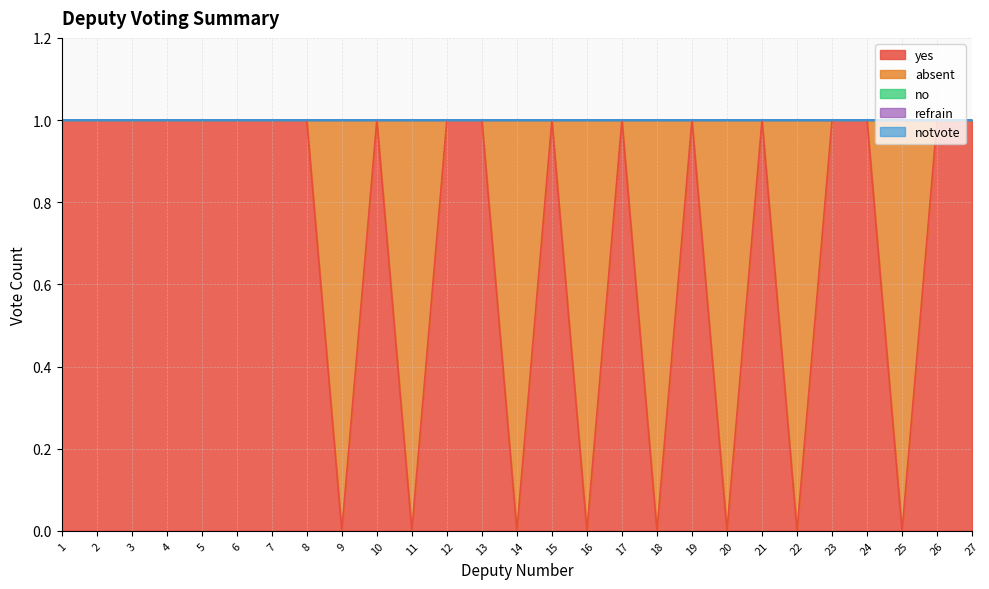

Reading left to right, what are all the values shown in this chart?

yes: 1=1	2=1	3=1	4=1	5=1	6=1	7=1	8=1	9=0	10=1	11=0	12=1	13=1	14=0	15=1	16=0	17=1	18=0	19=1	20=0	21=1	22=0	23=1	24=1	25=0	26=1	27=1
absent: 1=0	2=0	3=0	4=0	5=0	6=0	7=0	8=0	9=1	10=0	11=1	12=0	13=0	14=1	15=0	16=1	17=0	18=1	19=0	20=1	21=0	22=1	23=0	24=0	25=1	26=0	27=0
no: 1=0	2=0	3=0	4=0	5=0	6=0	7=0	8=0	9=0	10=0	11=0	12=0	13=0	14=0	15=0	16=0	17=0	18=0	19=0	20=0	21=0	22=0	23=0	24=0	25=0	26=0	27=0
refrain: 1=0	2=0	3=0	4=0	5=0	6=0	7=0	8=0	9=0	10=0	11=0	12=0	13=0	14=0	15=0	16=0	17=0	18=0	19=0	20=0	21=0	22=0	23=0	24=0	25=0	26=0	27=0
notvote: 1=0	2=0	3=0	4=0	5=0	6=0	7=0	8=0	9=0	10=0	11=0	12=0	13=0	14=0	15=0	16=0	17=0	18=0	19=0	20=0	21=0	22=0	23=0	24=0	25=0	26=0	27=0